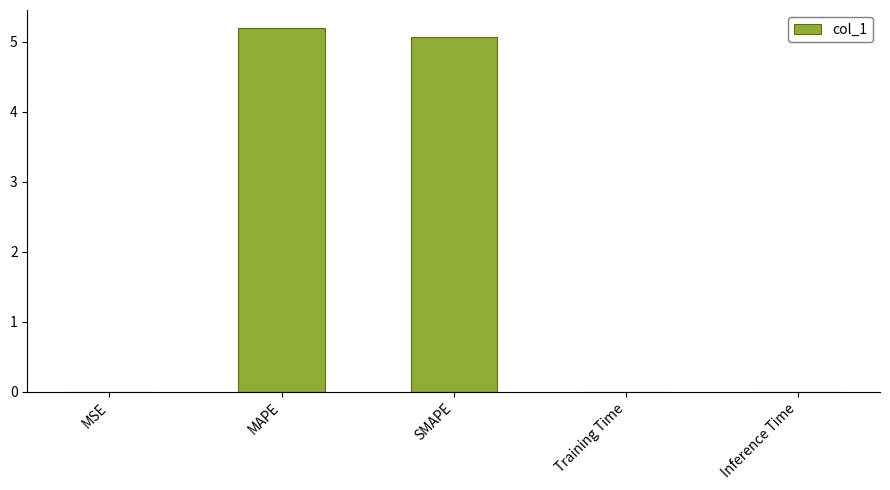

What is the sum of all values?

10.3